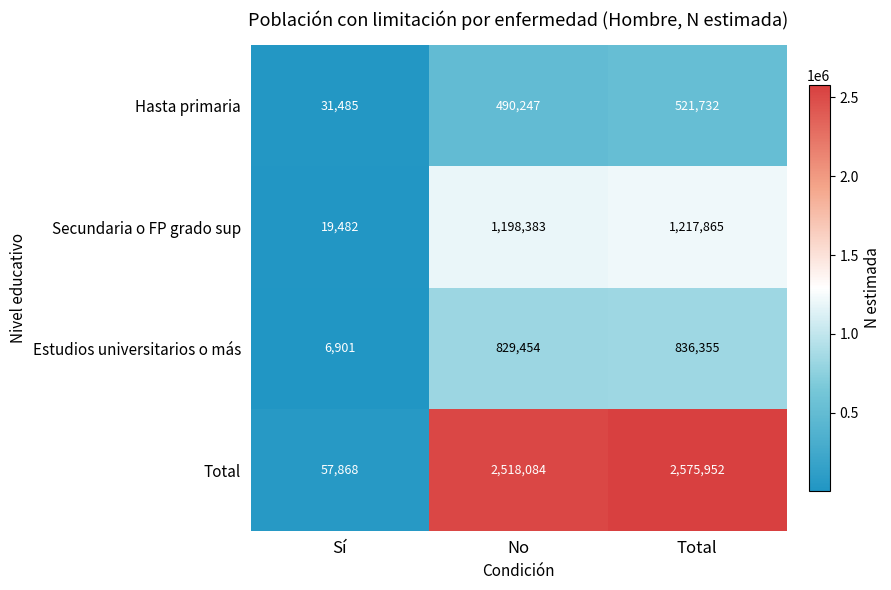

At which category is the sum across all series the highest?

Total